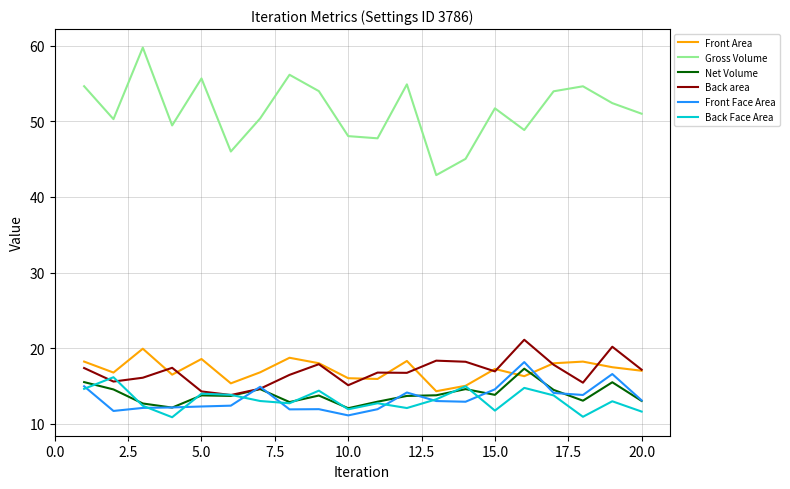

True or false: Front Face Area and Gross Volume cross at least once.

False